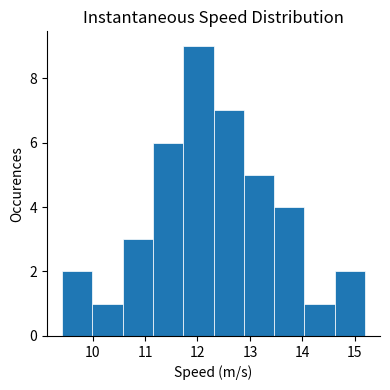

Reading left to right, list every bar in this chart as the range it spans on the x-axis followed by its height. Neither the bar edges nor the heights are printed on the chart, so give them approximately, as read against the axes.

9.4 to 10.0: 2
10.0 to 10.6: 1
10.6 to 11.2: 3
11.2 to 11.7: 6
11.7 to 12.3: 9
12.3 to 12.9: 7
12.9 to 13.5: 5
13.5 to 14.0: 4
14.0 to 14.6: 1
14.6 to 15.2: 2